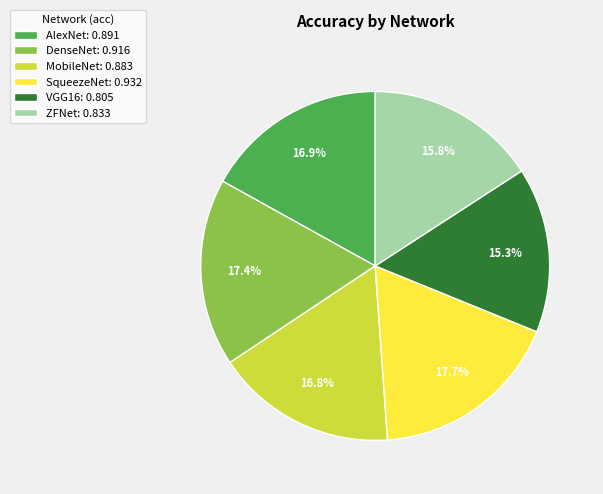

What percentage do SqueezeNet and VGG16 together represent?

33.0%